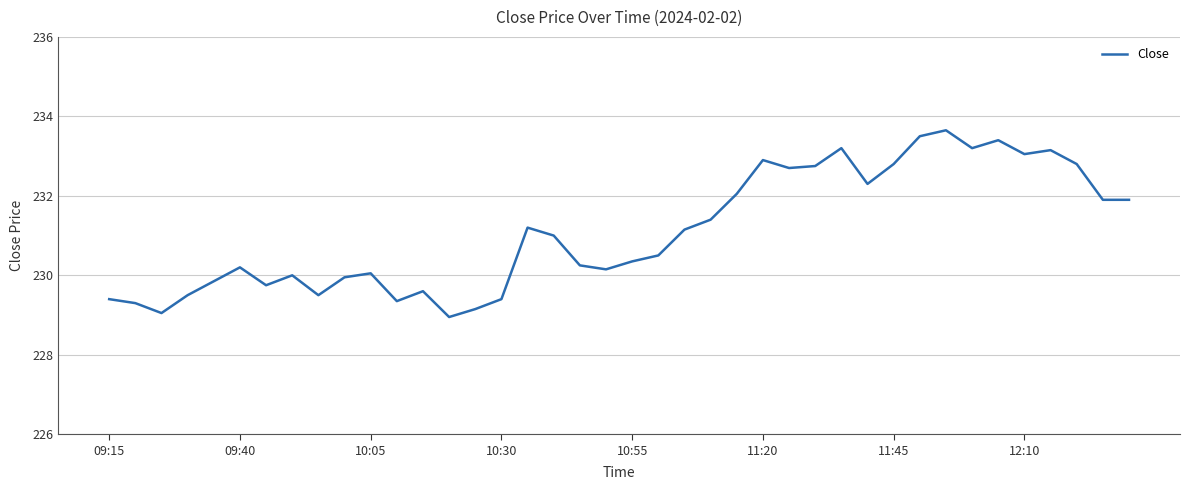

What is the difference between the maximum and minimum values?

4.7